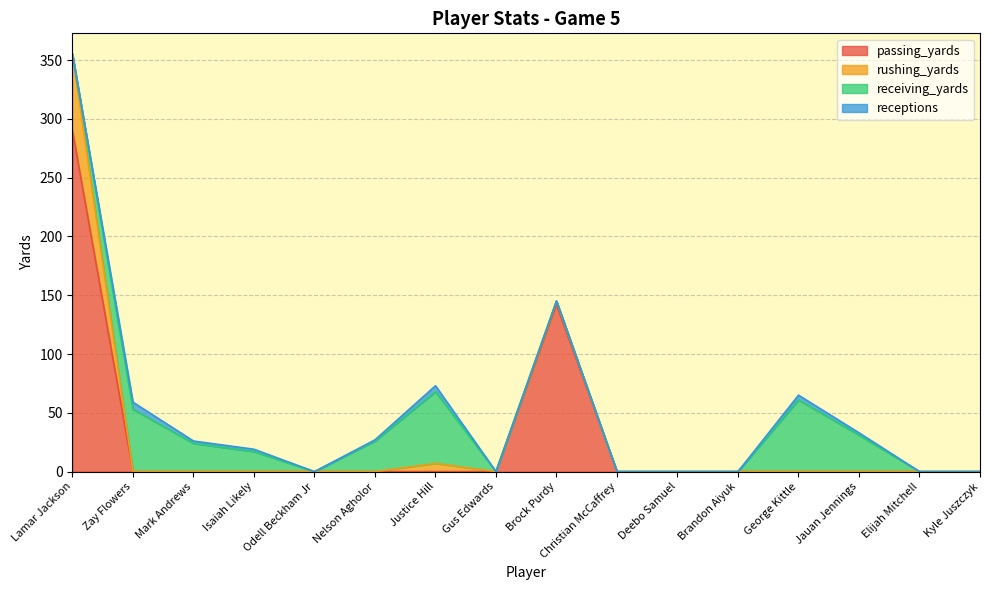

At which label is receptions closest to 3?

Mark Andrews